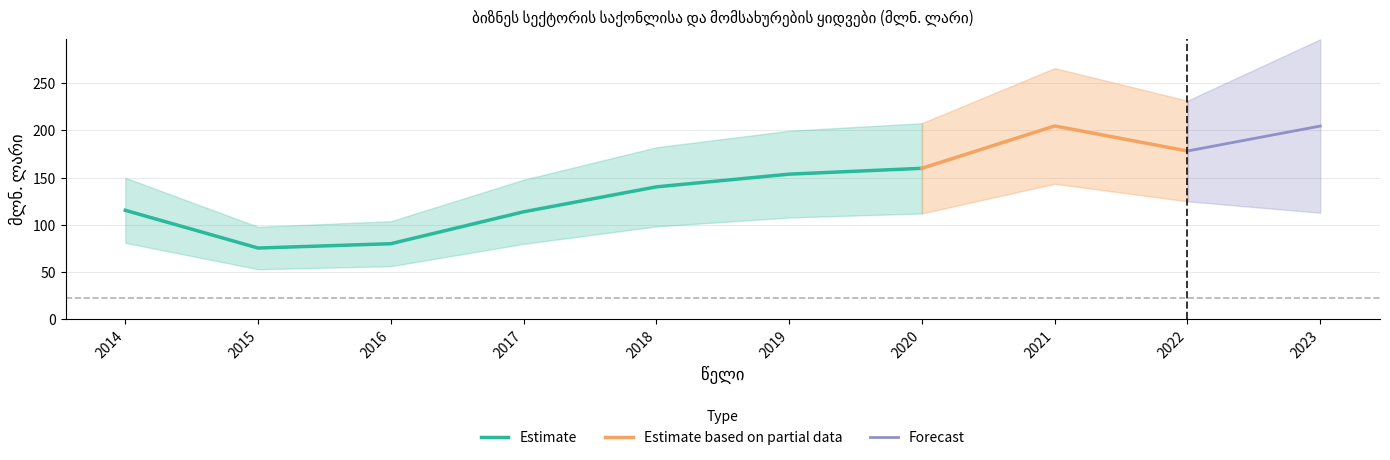

True or false: there are more than 0 points higher than both neighbors.

True